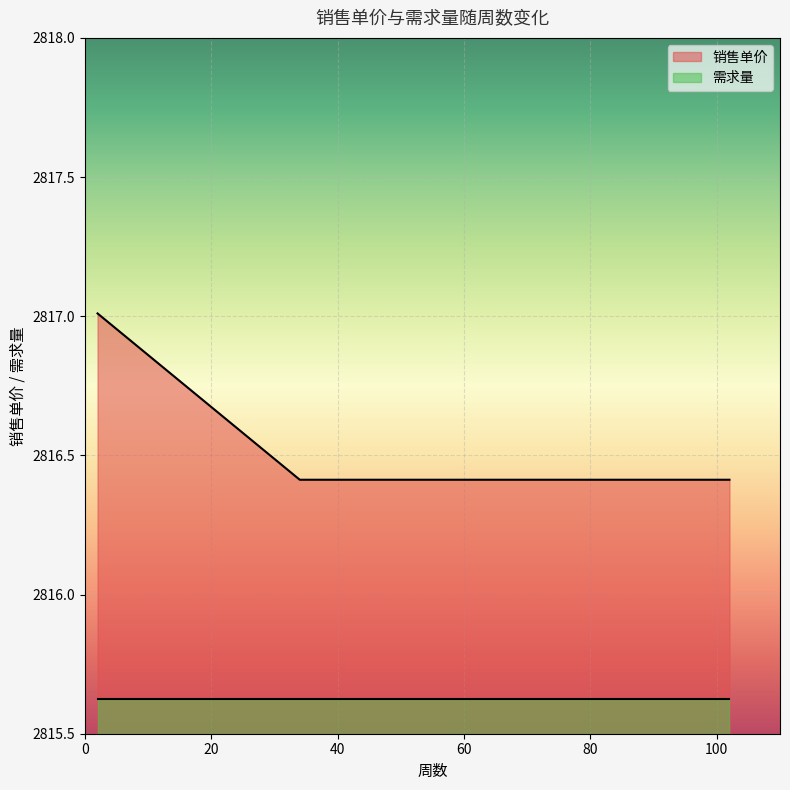

List the series in order of their peak value, lowest first.

需求量, 销售单价